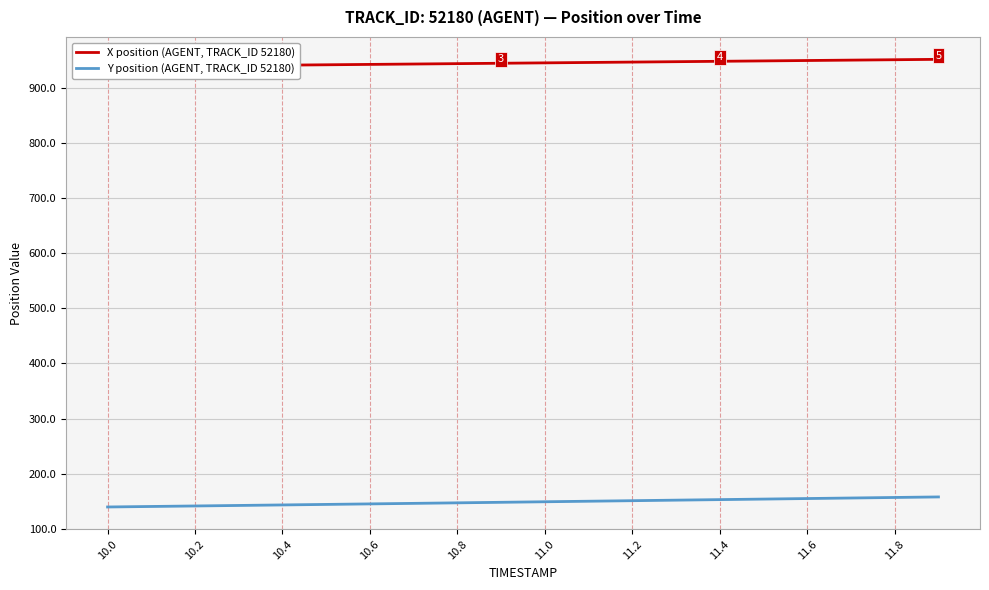

Does the chart display data point markers on the line(s)?

No